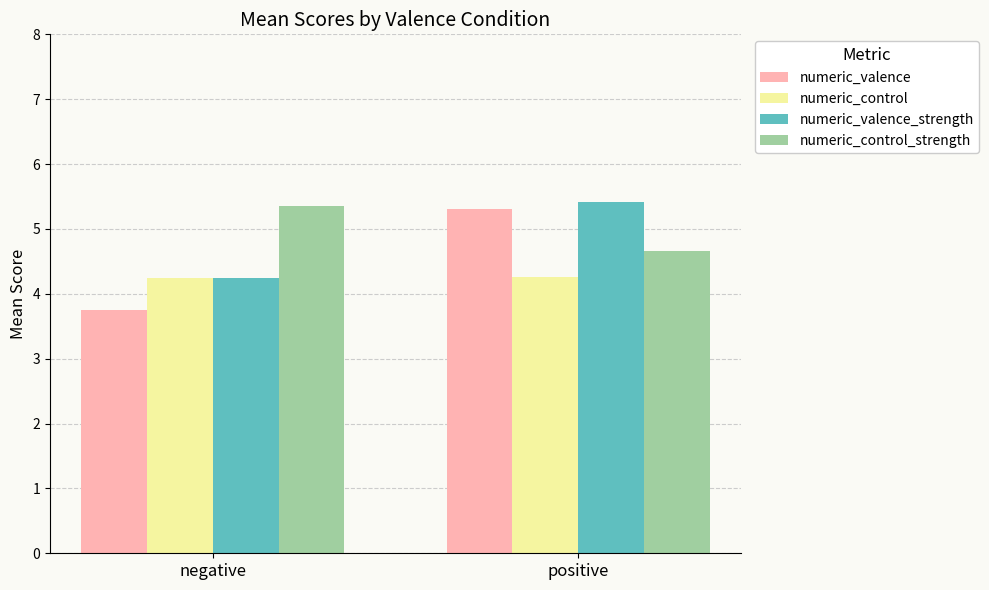

The value of numeric_valence at positive is 3.6. True or false?

False